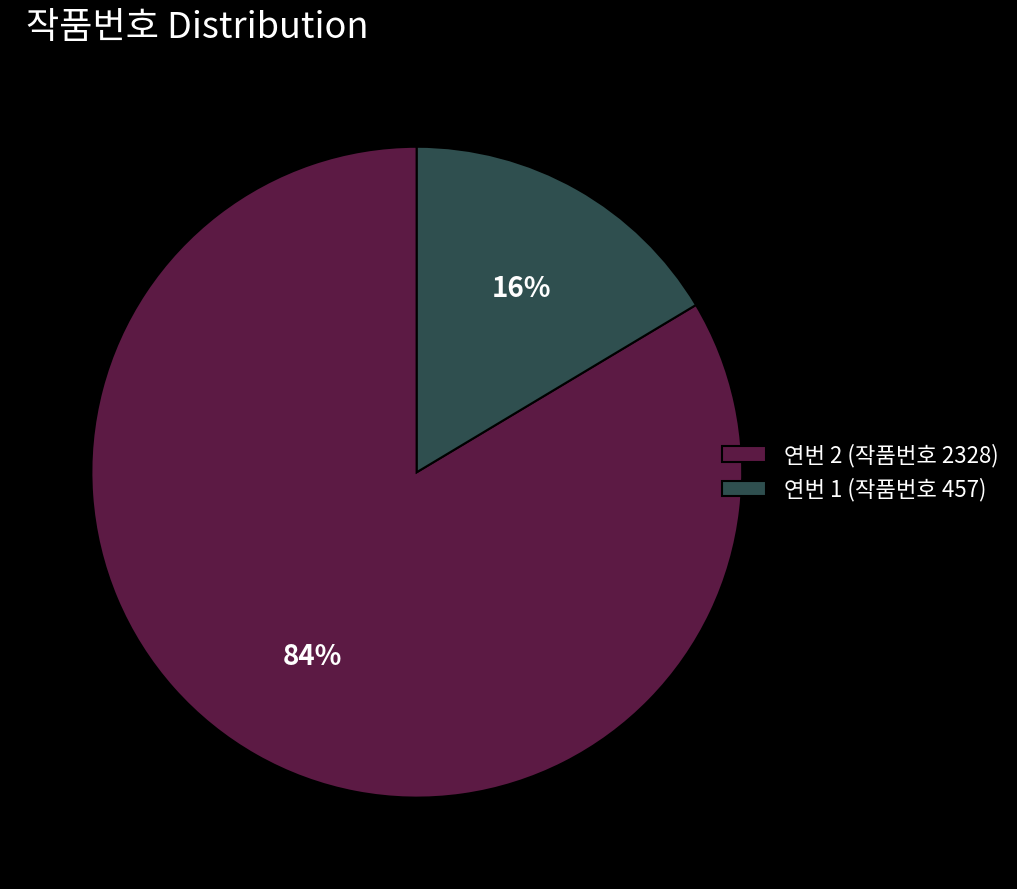

Which category has the smallest portion of the pie?

연번 1 (작품번호 457)